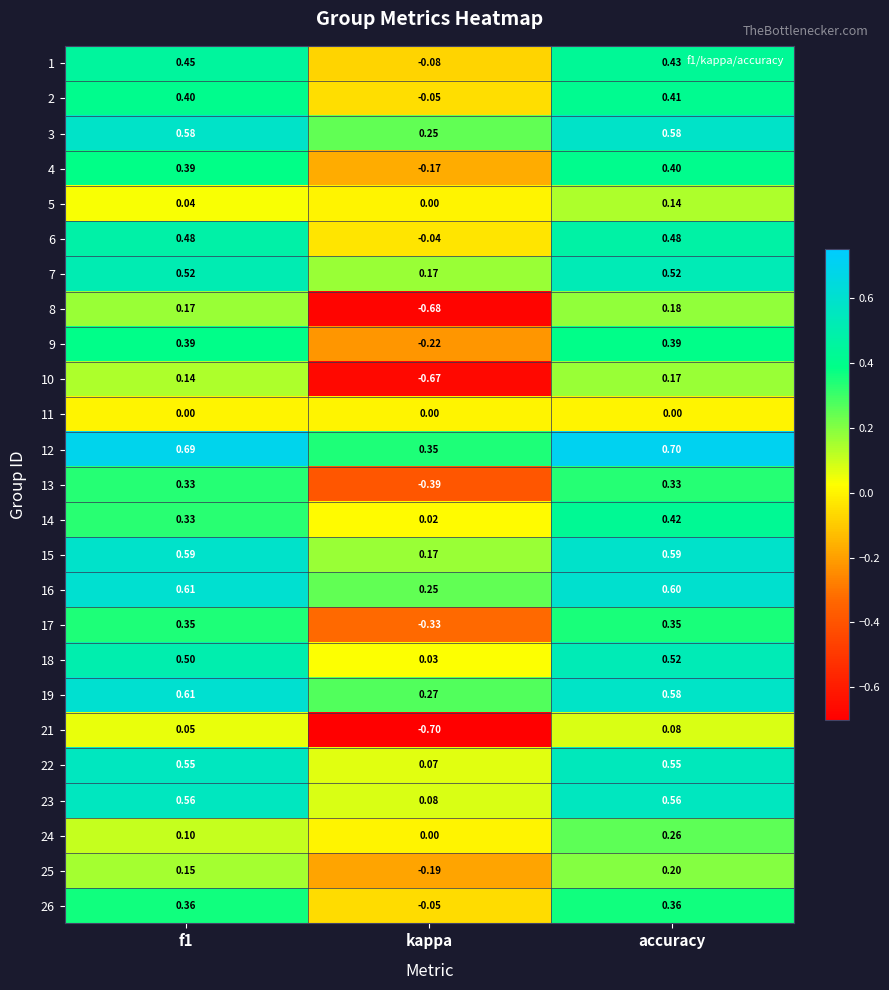

Which category has the highest value across all series?

accuracy